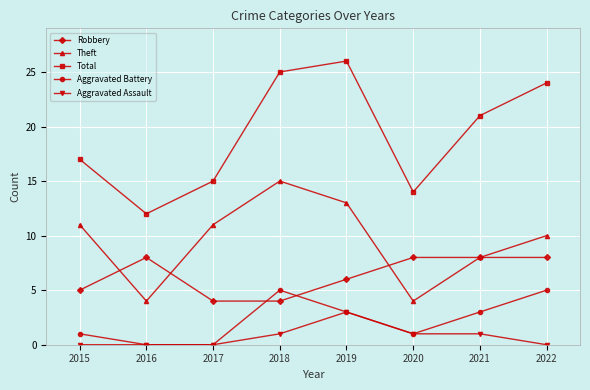

How many interior local peaks does the Theft series have?

1